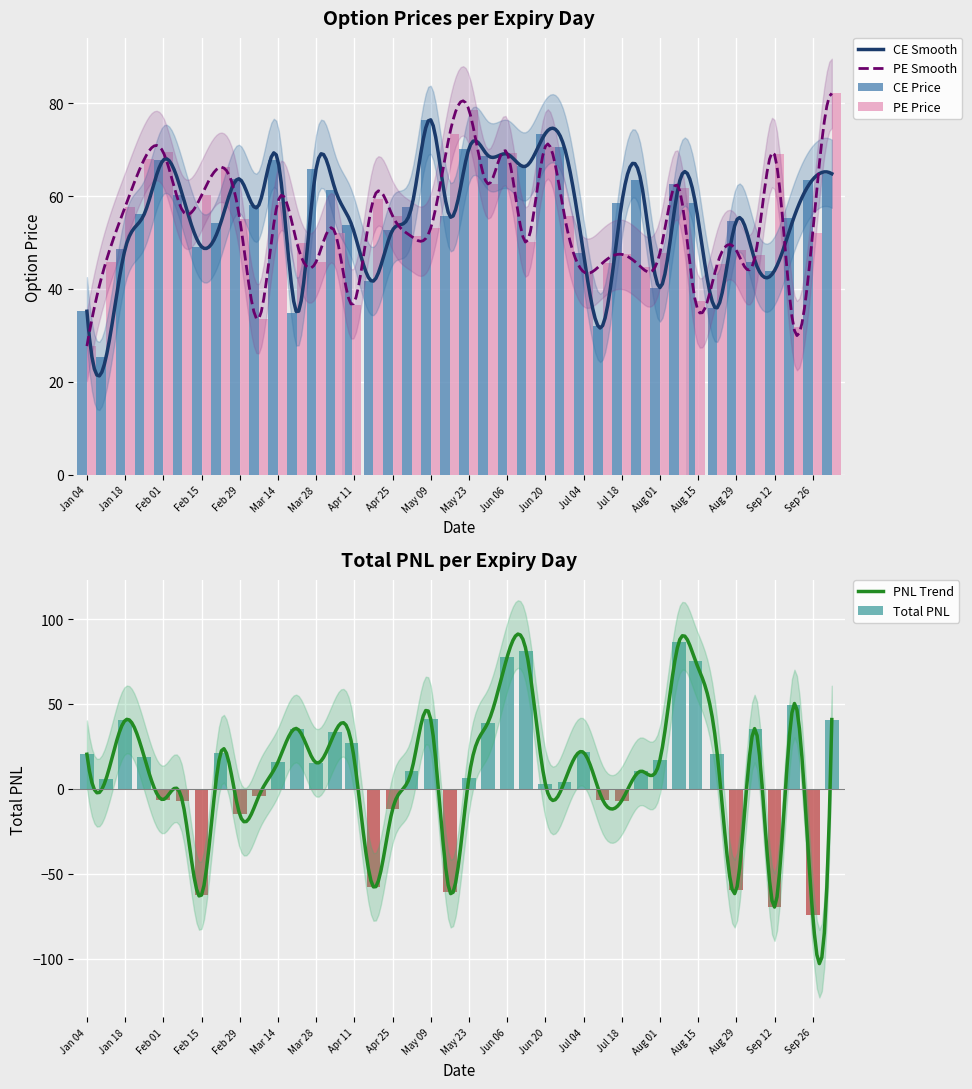

What is the minimum value for CE Smooth?

21.3